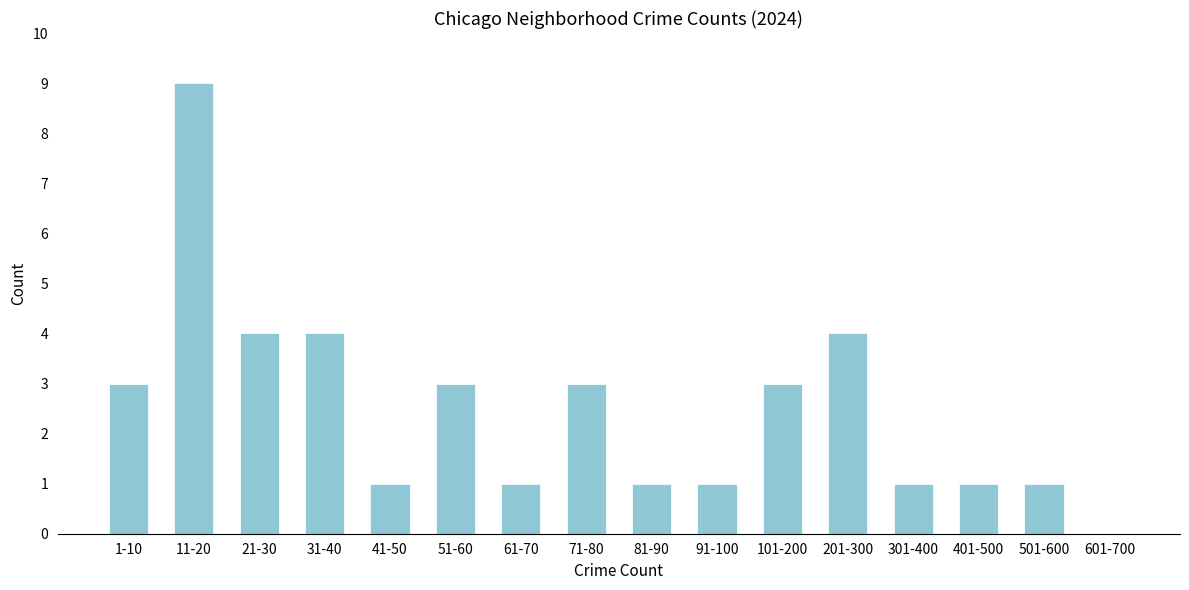

Reading left to right, extract all data points from this chart.

1-10=3	11-20=9	21-30=4	31-40=4	41-50=1	51-60=3	61-70=1	71-80=3	81-90=1	91-100=1	101-200=3	201-300=4	301-400=1	401-500=1	501-600=1	601-700=0